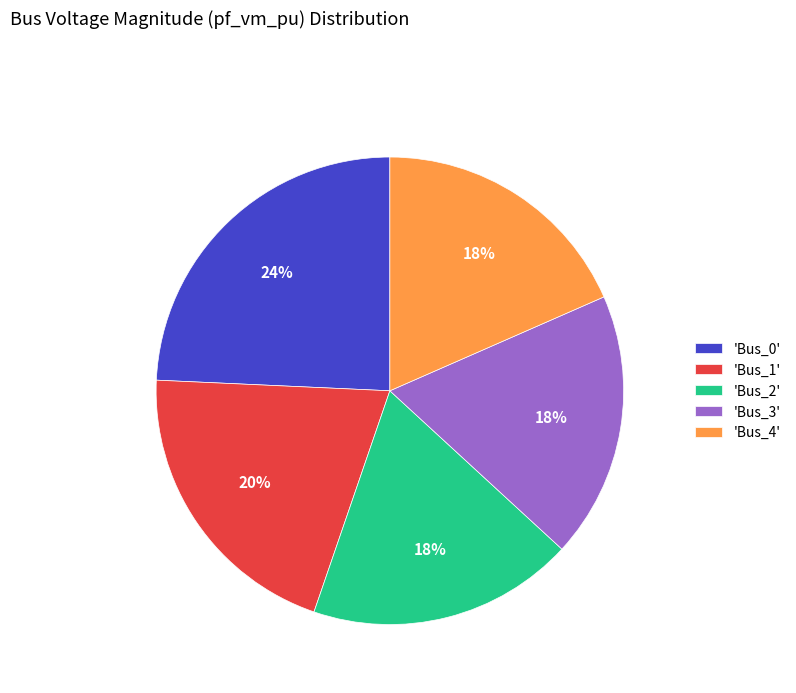

The 'Bus_2' slice represents 18% of the pie. True or false?

True